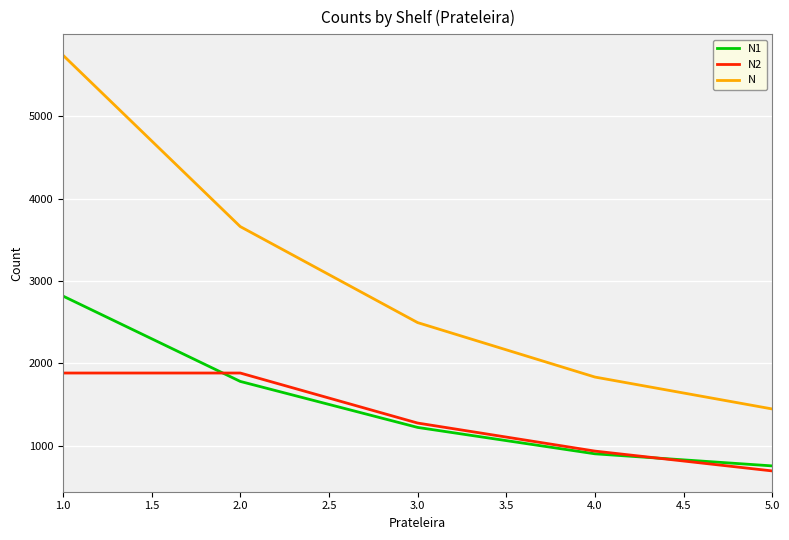

What value does the N series have at 3.0?

2495